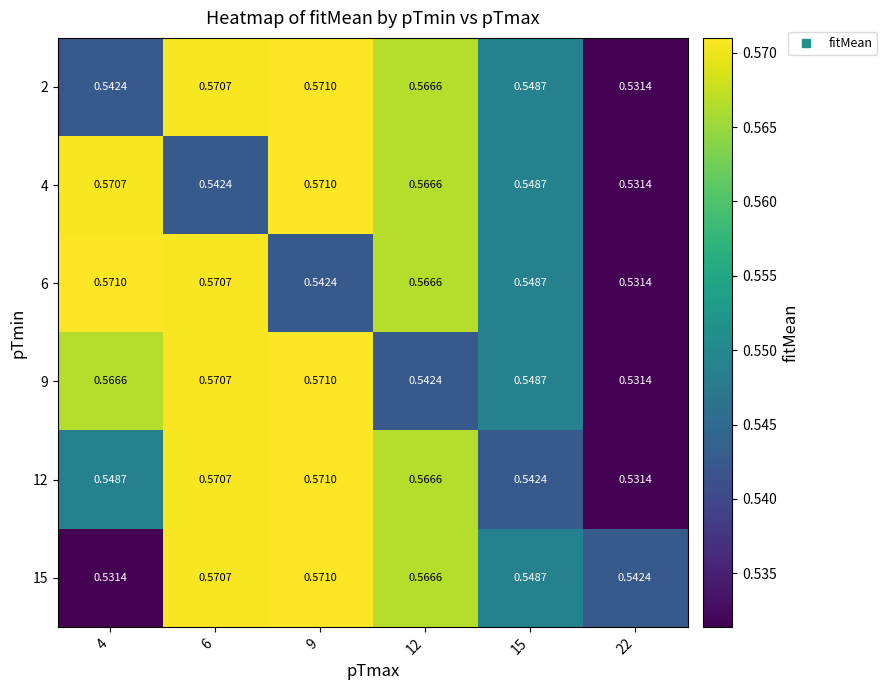

Reading left to right, transcribe all the data shown in this chart.

2: 4=0.5	6=0.6	9=0.6	12=0.6	15=0.5	22=0.5
4: 4=0.6	6=0.5	9=0.6	12=0.6	15=0.5	22=0.5
6: 4=0.6	6=0.6	9=0.5	12=0.6	15=0.5	22=0.5
9: 4=0.6	6=0.6	9=0.6	12=0.5	15=0.5	22=0.5
12: 4=0.5	6=0.6	9=0.6	12=0.6	15=0.5	22=0.5
15: 4=0.5	6=0.6	9=0.6	12=0.6	15=0.5	22=0.5